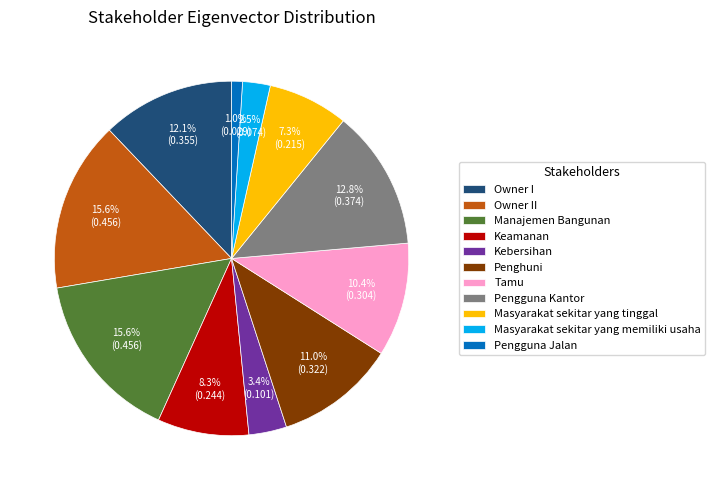

To the nearest percent, what is the difference between the Pengguna Kantor and Keamanan slice percentages?

4%